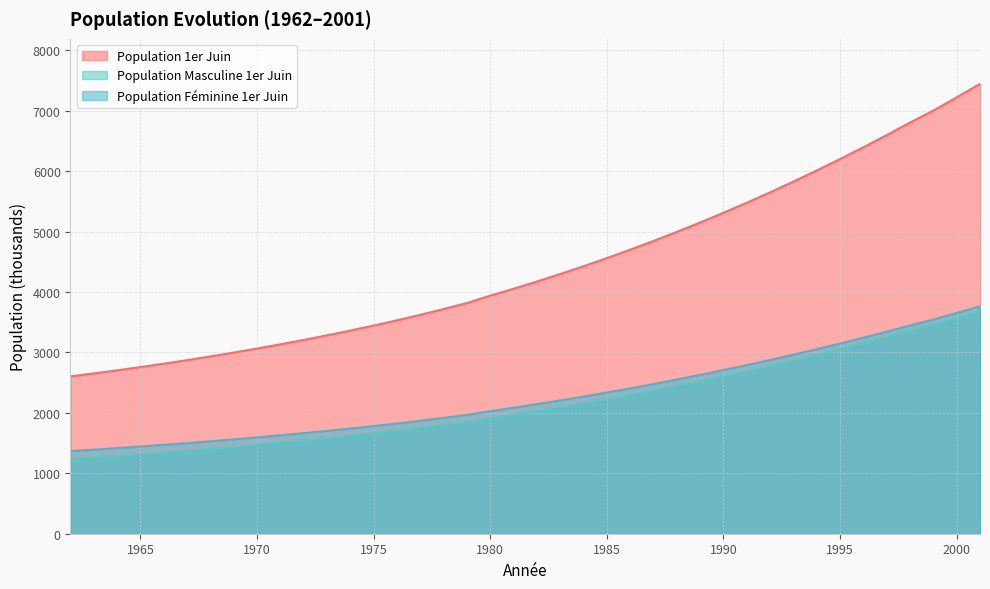

What is the difference between the maximum and minimum values in the Population Masculine 1er Juin series?

2444.9